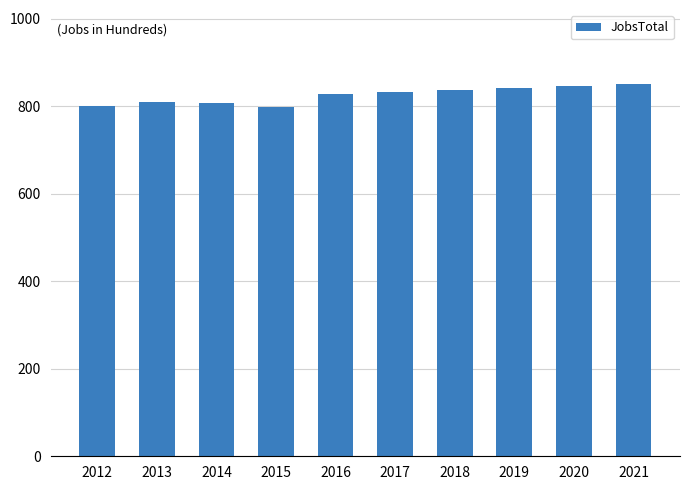

What is the sum of all values?

8248